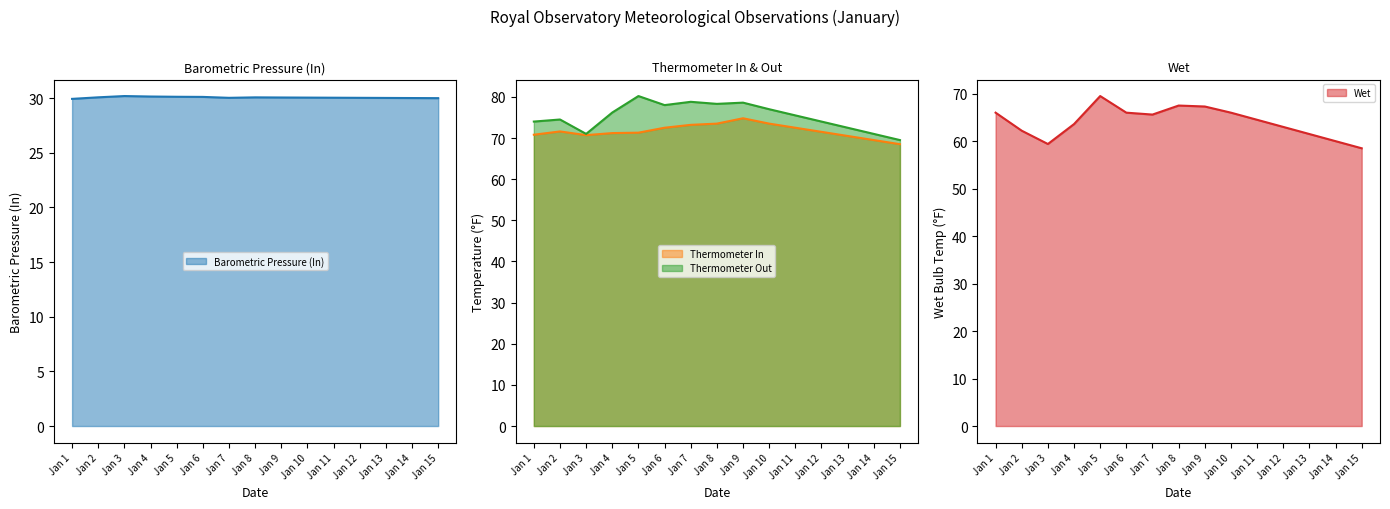

Between Jan 2 and Jan 12, which series saw the biggest shift?

Wet